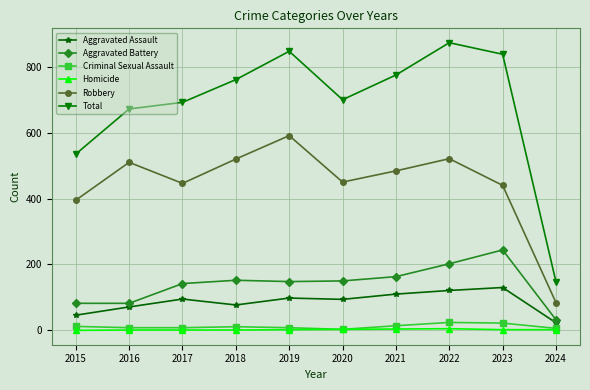

How many lines are shown in the chart?

6